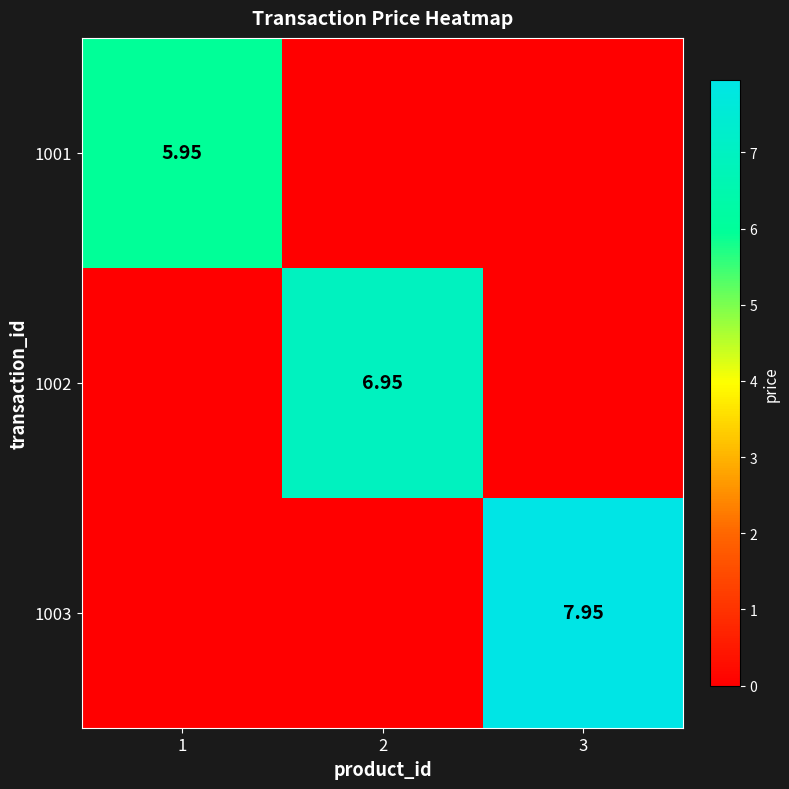

What is the total value across all series at 1?

6.0